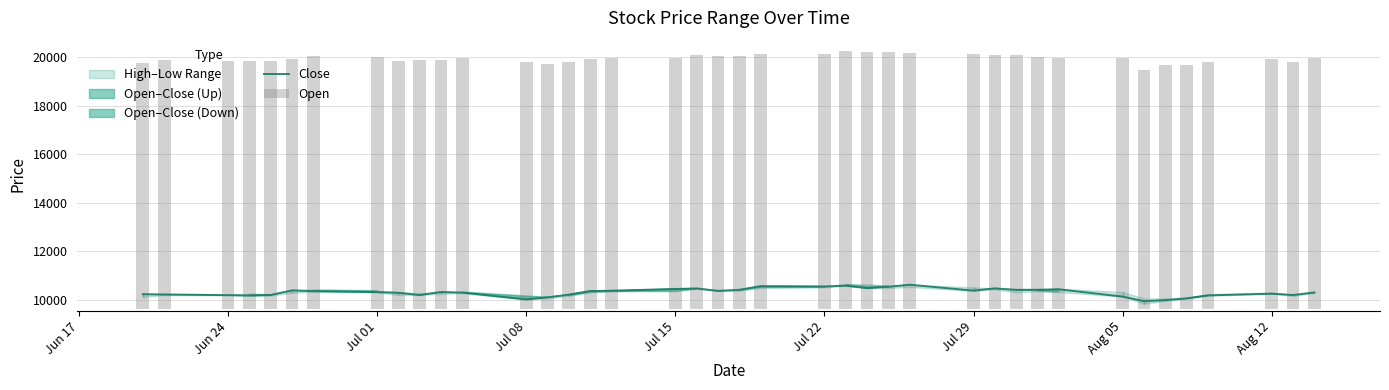

Which series has the largest range (max minus min)?

Open